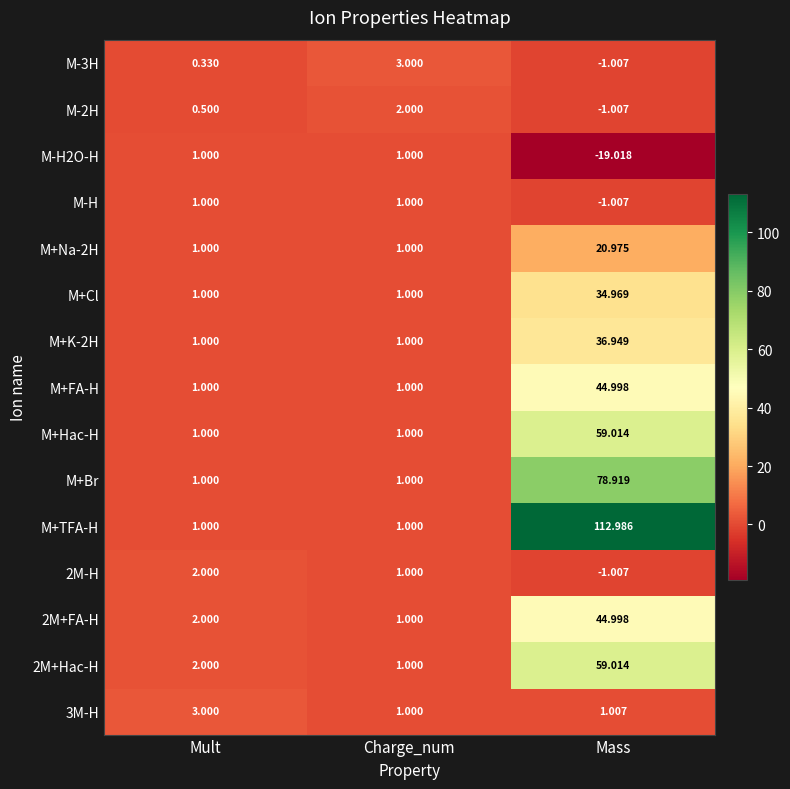

Count the number of categories in the chart.

3